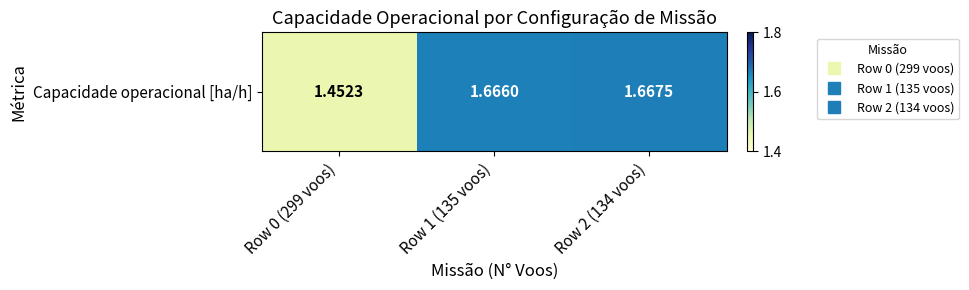

List the labels in order of value, largest first.

Row 2 (134 voos), Row 1 (135 voos), Row 0 (299 voos)